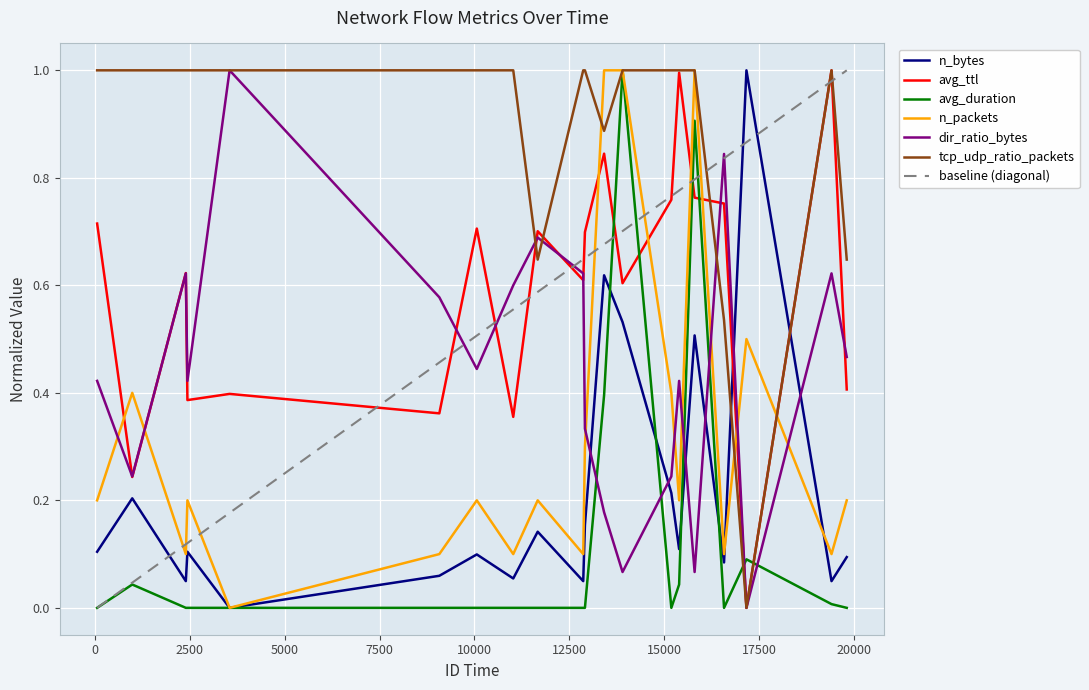

How many times do avg_ttl and n_packets cross each other?

8